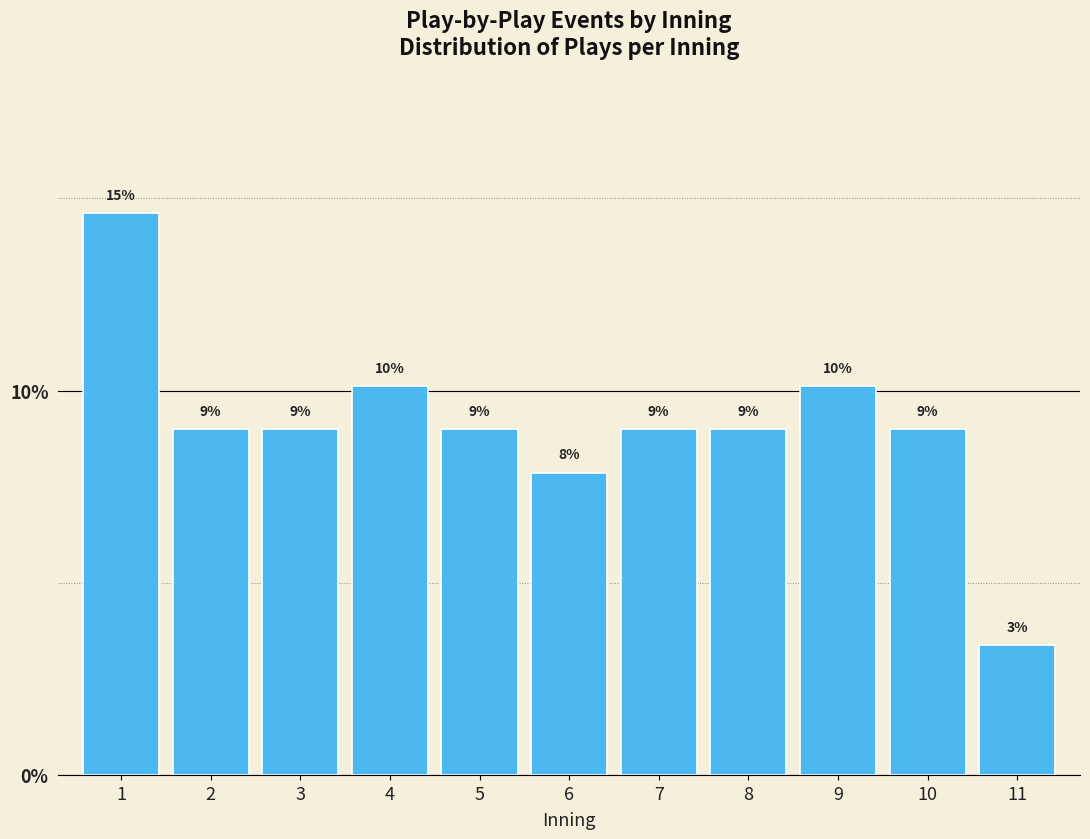

Which category has the lowest value across all series?

11